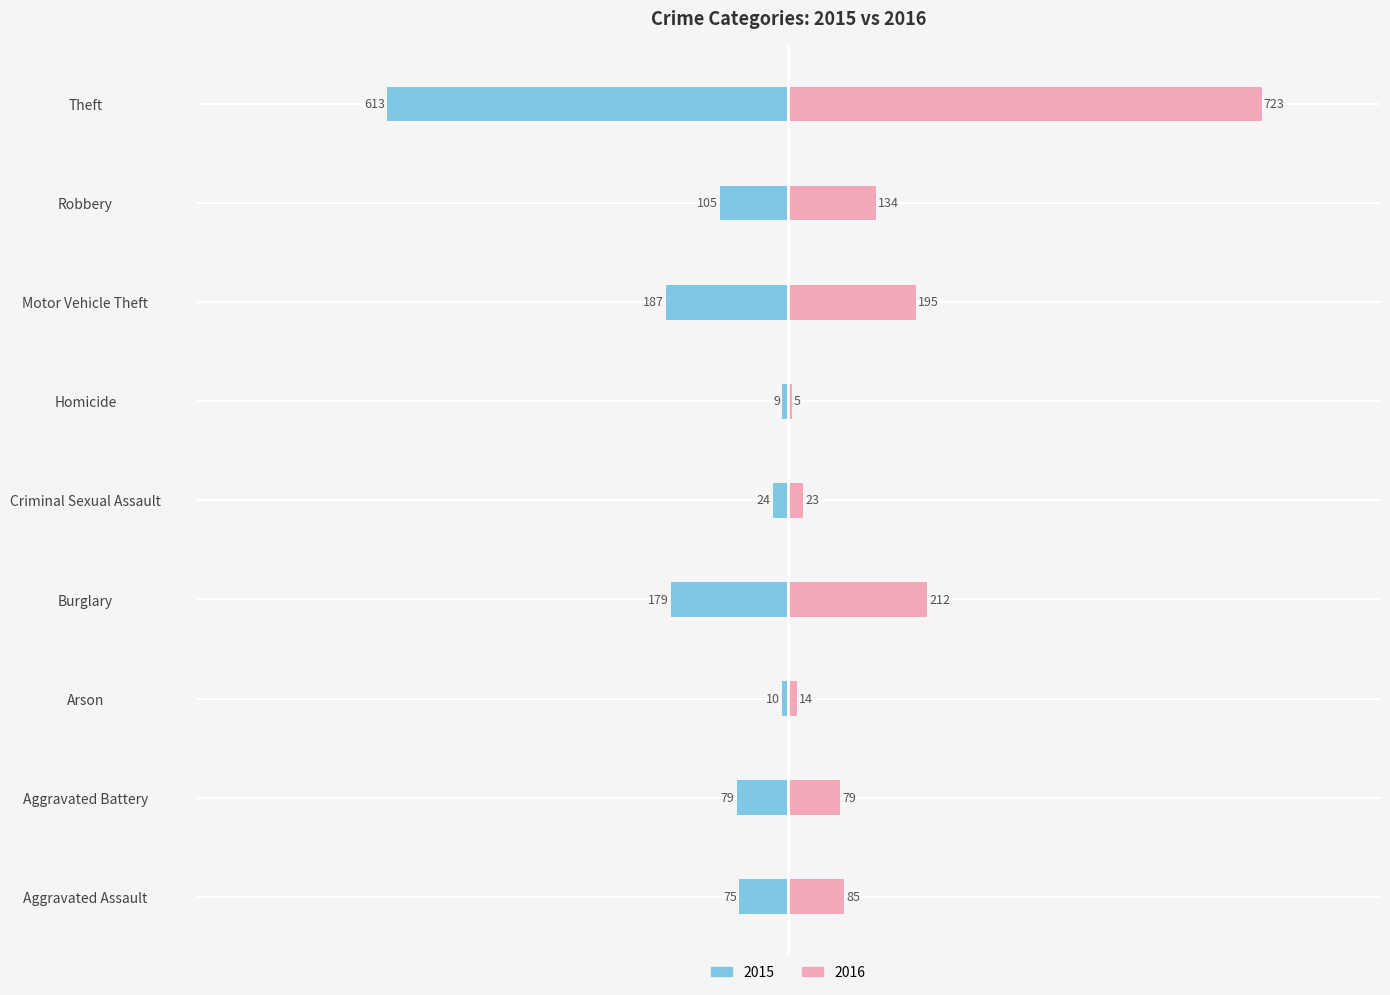

Where is 2016 nearest to the value 364?

Burglary